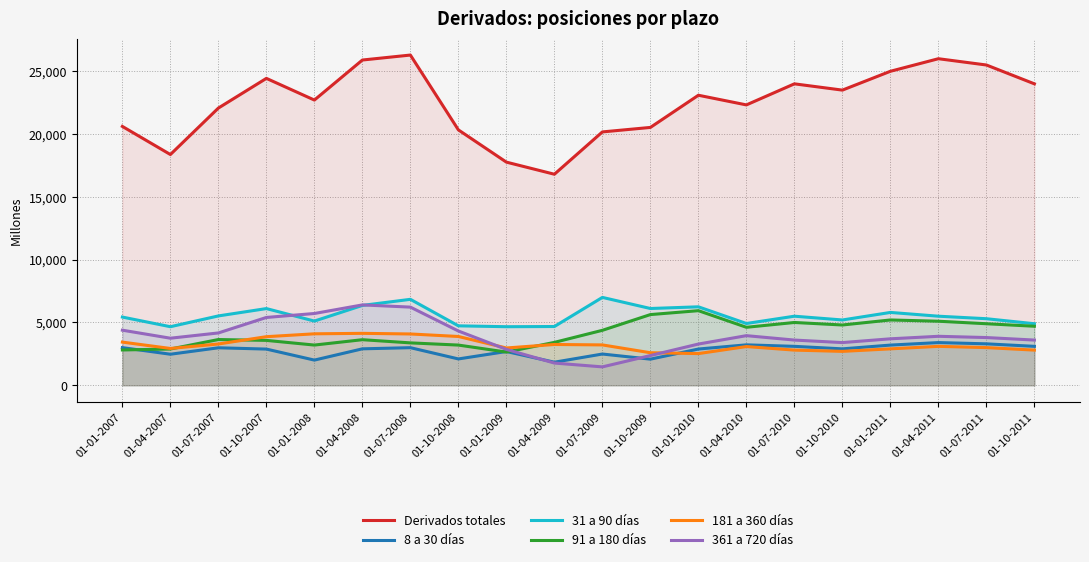

Reading left to right, transcribe all the data shown in this chart.

Derivados totales: 20609	18372	22072	24435	22709	25896	26292	20333	17766	16803	20172	20530	23092	22323	24000	23500	25000	26000	25500	24000
8 a 30 días: 2998	2472	2985	2882	2005	2902	2994	2097	2688	1838	2488	2080	2886	3219	3100	2900	3200	3400	3300	3100
31 a 90 días: 5431	4663	5522	6107	5112	6359	6843	4733	4663	4679	6997	6113	6247	4919	5500	5200	5800	5500	5300	4900
91 a 180 días: 2811	2887	3642	3574	3202	3629	3376	3201	2644	3416	4376	5629	5940	4617	5000	4800	5200	5100	4900	4700
181 a 360 días: 3437	2931	3288	3869	4098	4135	4085	3885	2970	3248	3214	2591	2523	3083	2800	2700	2900	3100	3000	2800
361 a 720 días: 4386	3748	4167	5400	5715	6399	6223	4322	2857	1769	1465	2368	3283	3951	3600	3400	3700	3900	3800	3600